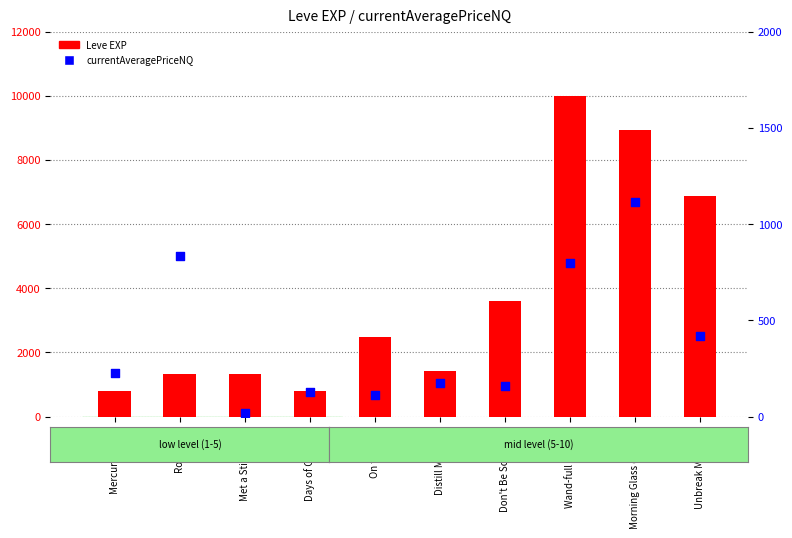

At which category is the sum across all series the highest?

Wand-full Tonight